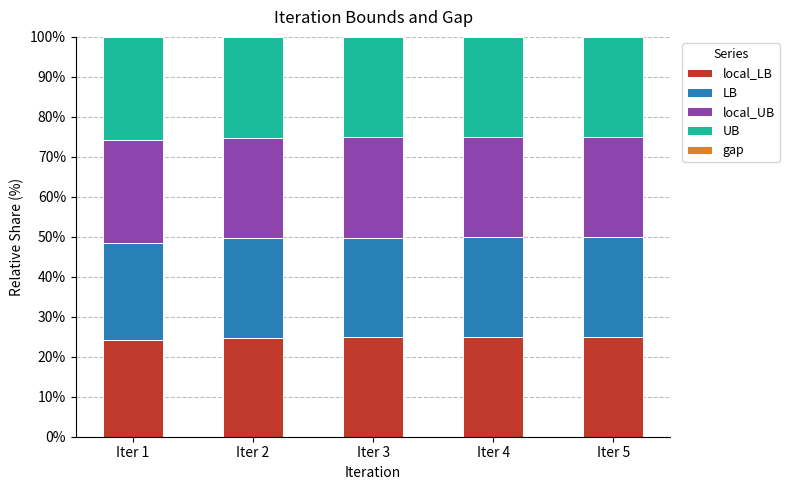

What is the average value of the local_UB series?

25.3